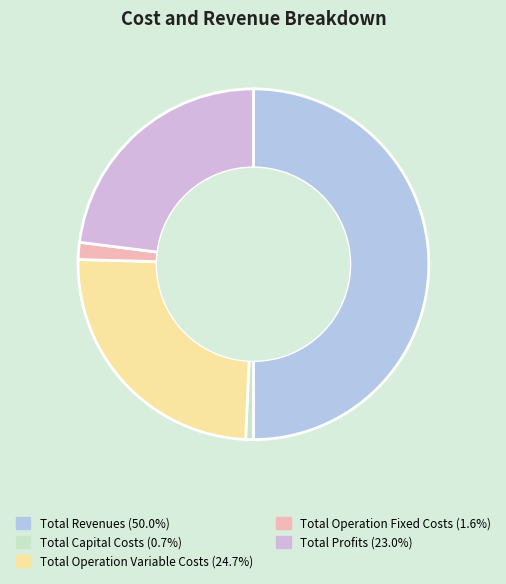

Is it true that Total Operation Fixed Costs is 2% of the pie?

True